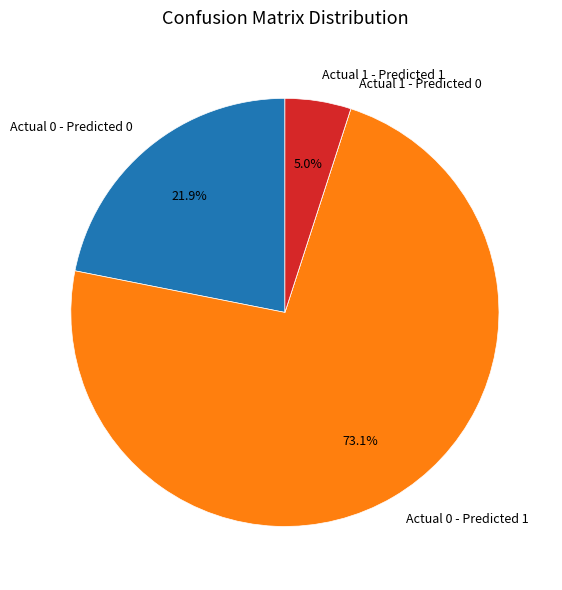

Which slice is the largest?

Actual 0 - Predicted 1